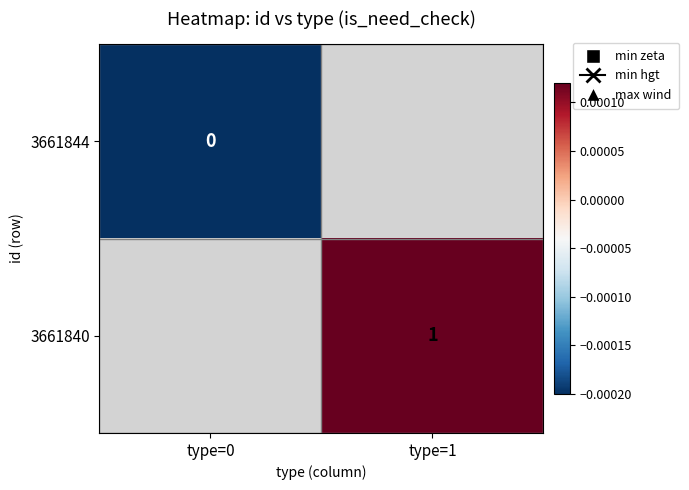

Rank the series by their maximum value, from lowest to highest.

3661844, 3661840